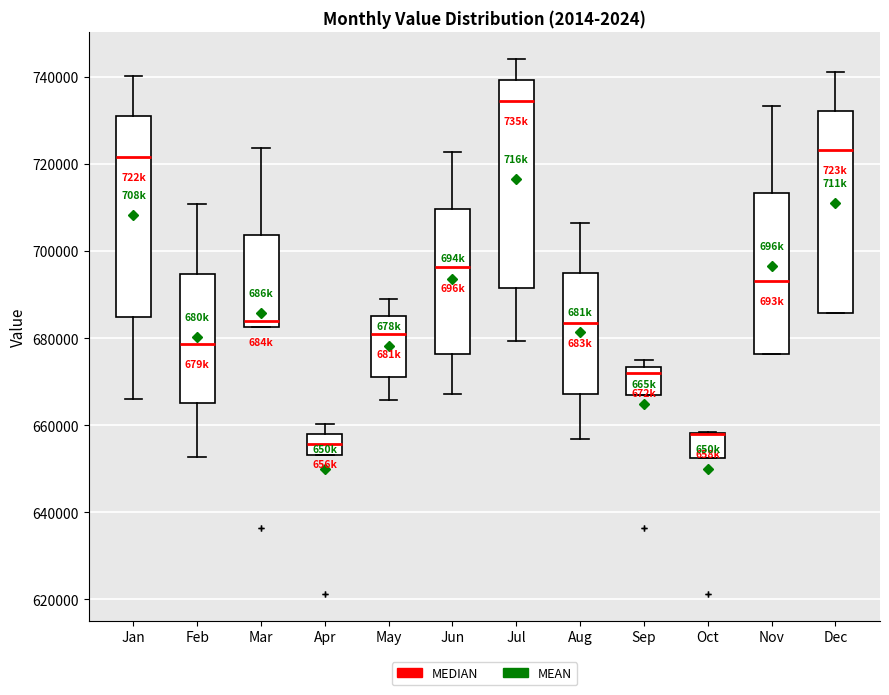

Where does the median line of the box for Nov sit on the y-axis? The values are not printed on the chart, so give them approximately, as read against the axis.

694000